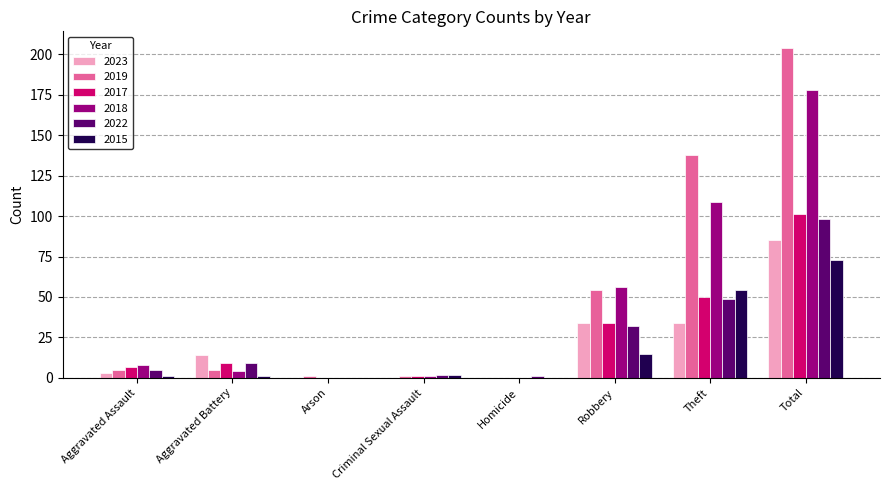

Which series has the largest total across all categories?

2019